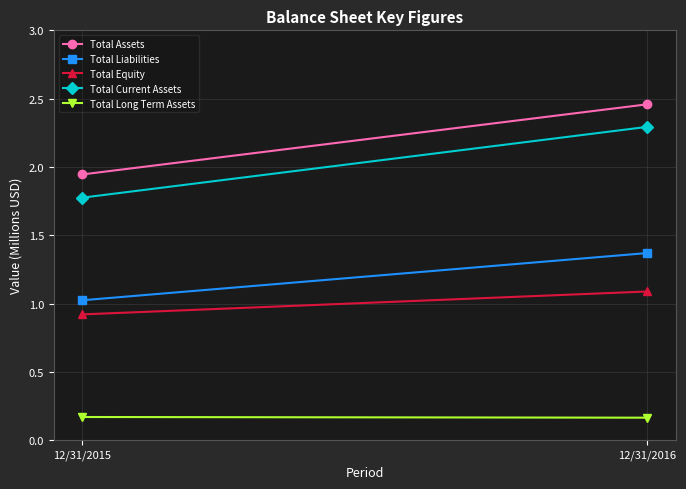

List the series in order of their peak value, highest first.

Total Assets, Total Current Assets, Total Liabilities, Total Equity, Total Long Term Assets